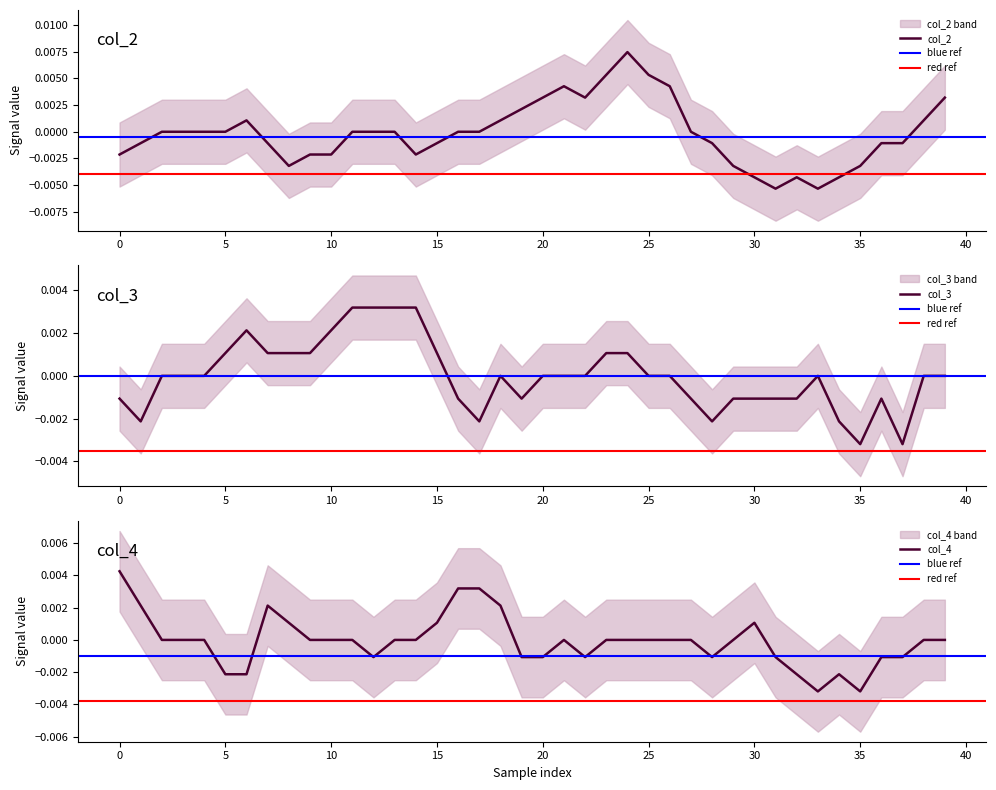

What is the label of the 8th point from the left?

7